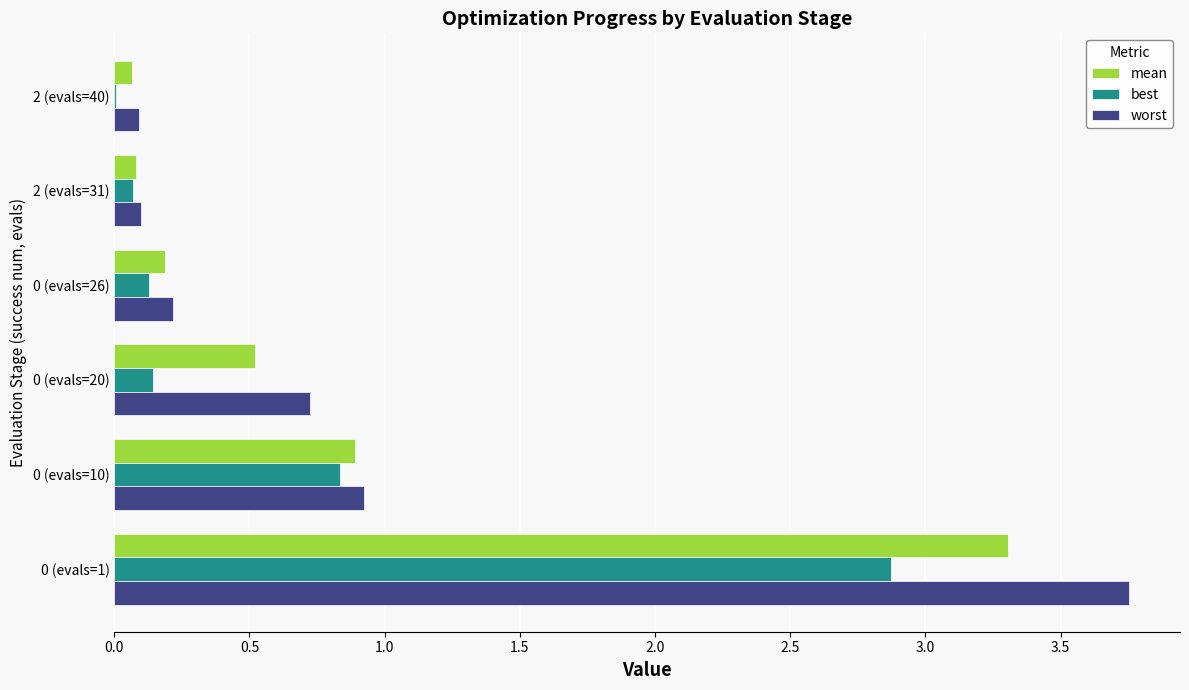

The value of best at 0 (evals=1) is 1.9. True or false?

False